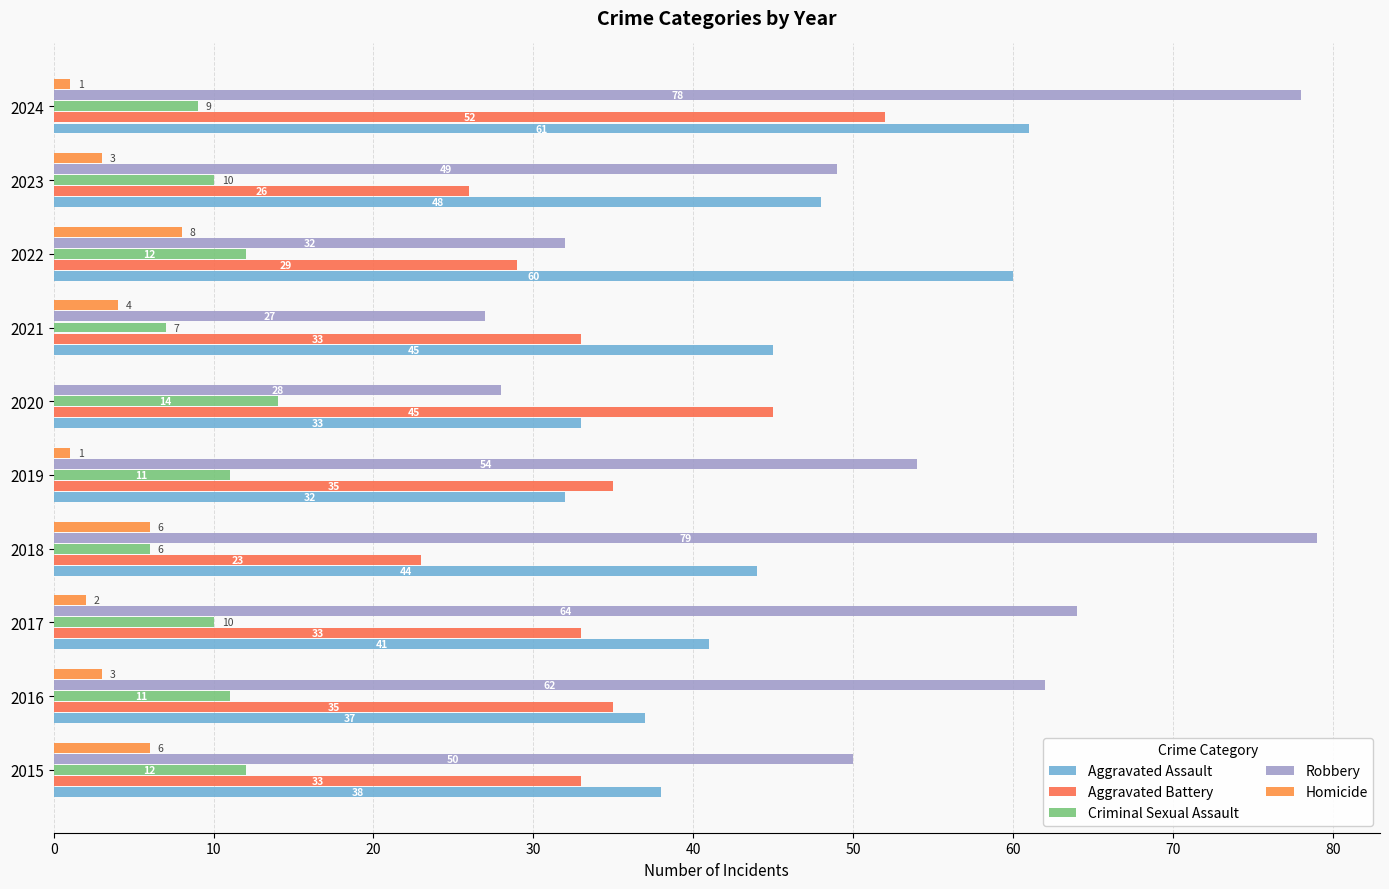

At which category is the sum across all series the highest?

2024